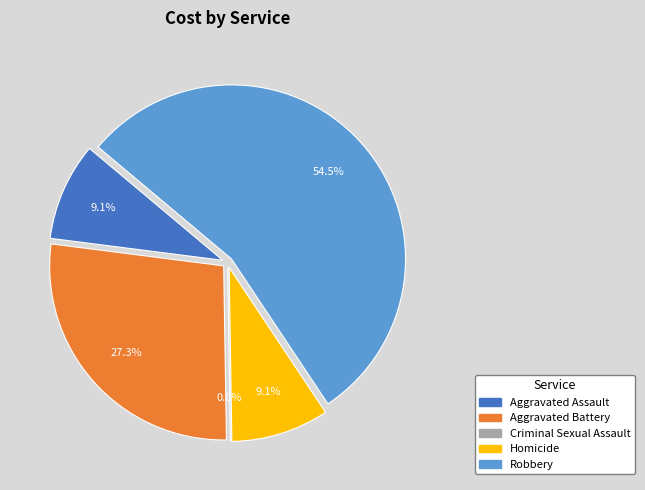

Do Criminal Sexual Assault and Homicide together represent more than half of the pie?

No